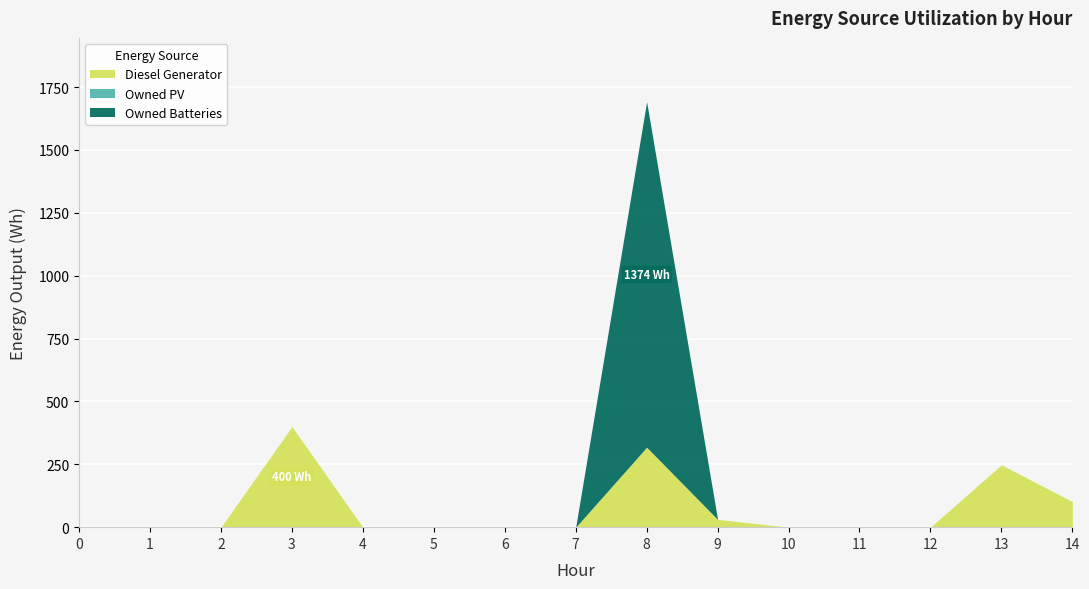

Where is the first local maximum for Owned Batteries?

8